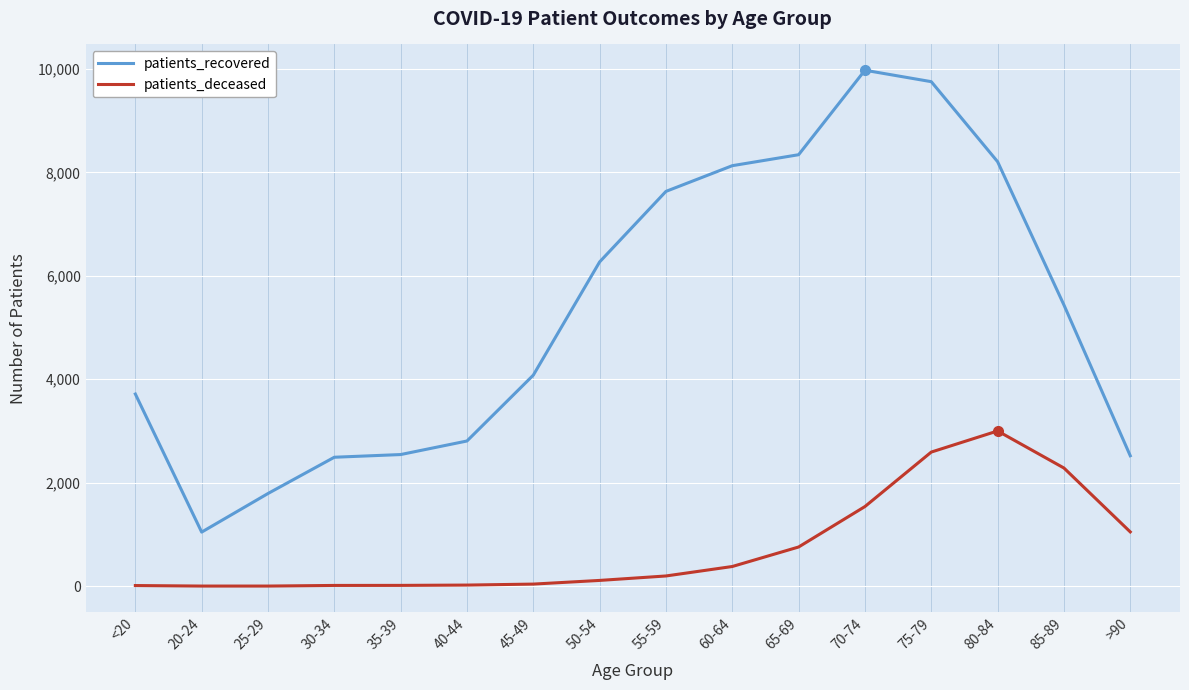

True or false: patients_deceased and patients_recovered intersect in this chart.

False